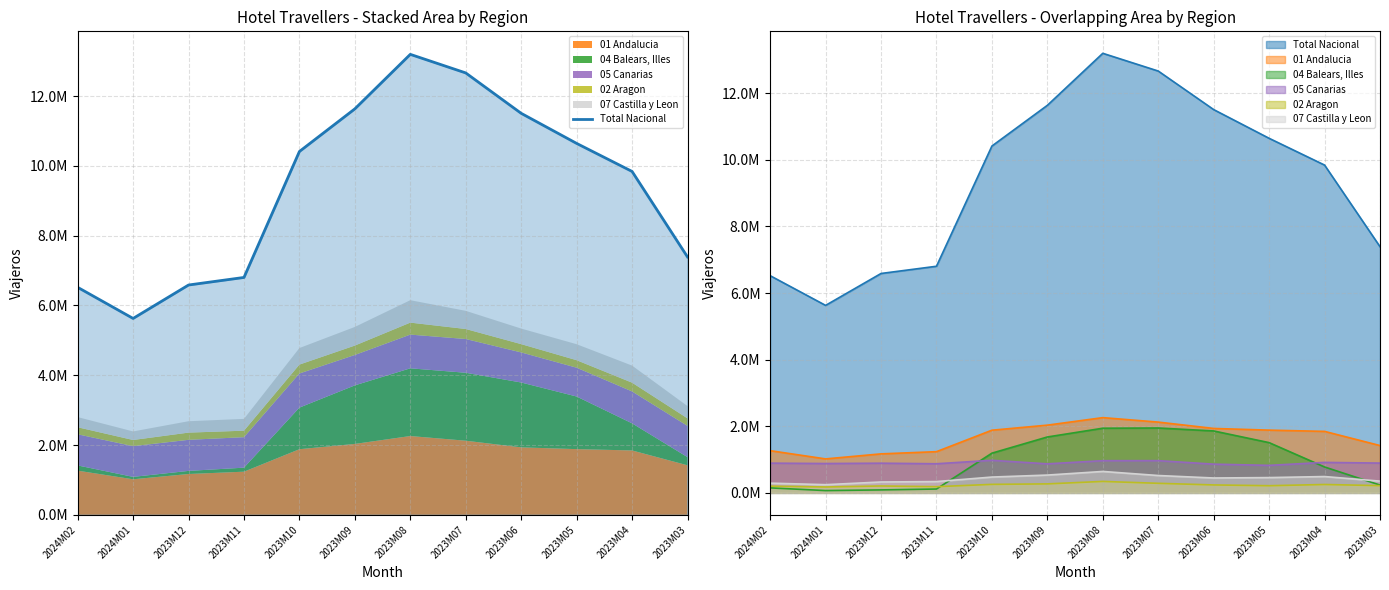

Which label corresponds to the smallest value in the chart?

2024M01